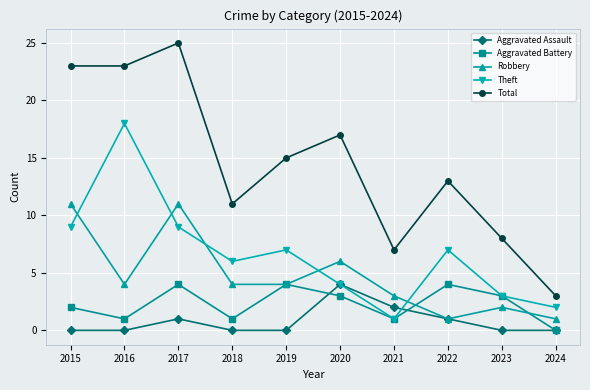

Where is the first local maximum for Total?

2017